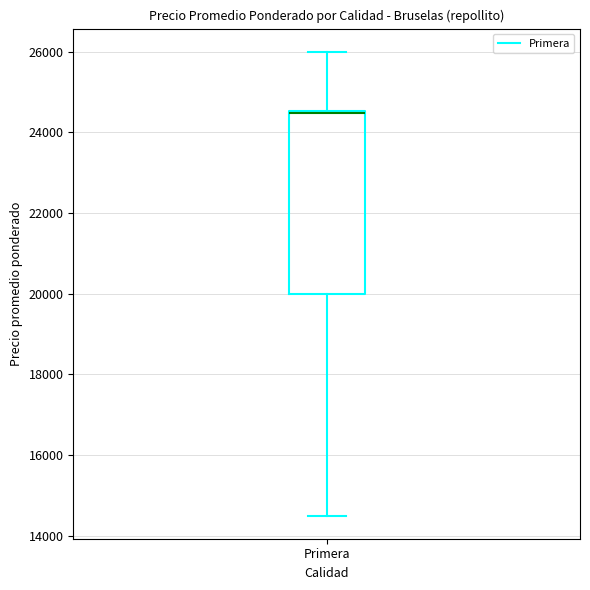

Where is the lower edge of the box for Primera on the y-axis? The values are not printed on the chart, so give them approximately, as read against the axis.

20000